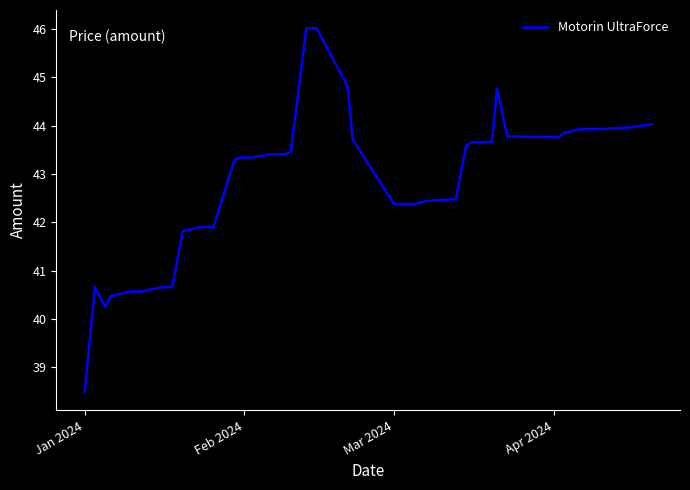

What is the greatest value displayed?

46.0